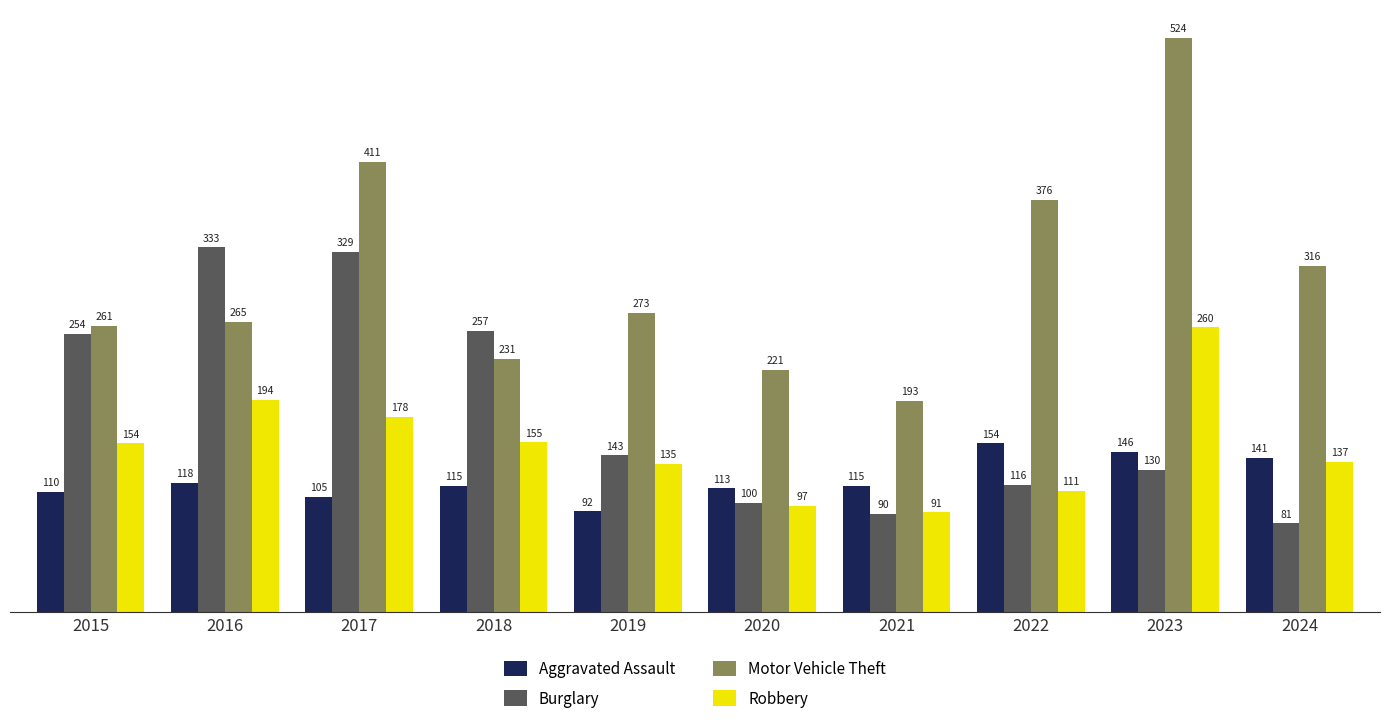

Is the value of Motor Vehicle Theft at 2018 greater than the value of Aggravated Assault at 2020?

Yes